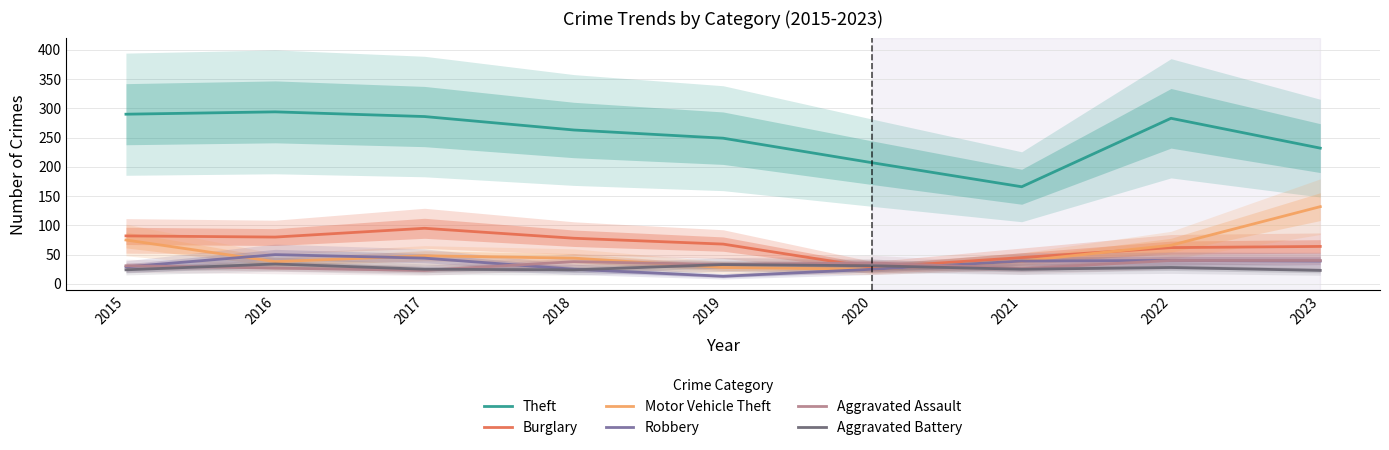

At which category does the chart reach its peak across all series?

2016